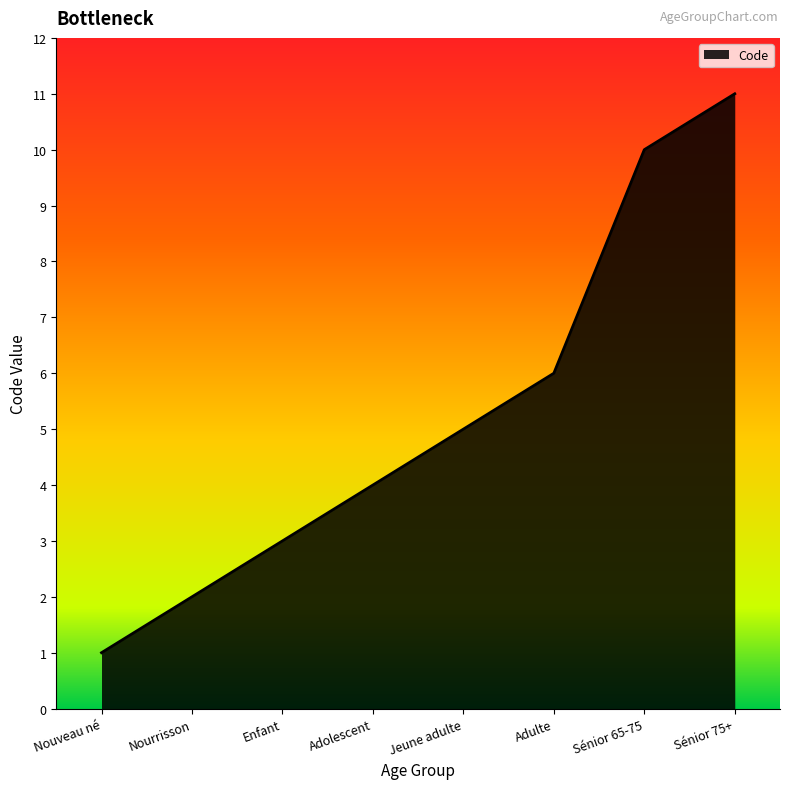

How many values are between 3 and 10?

5